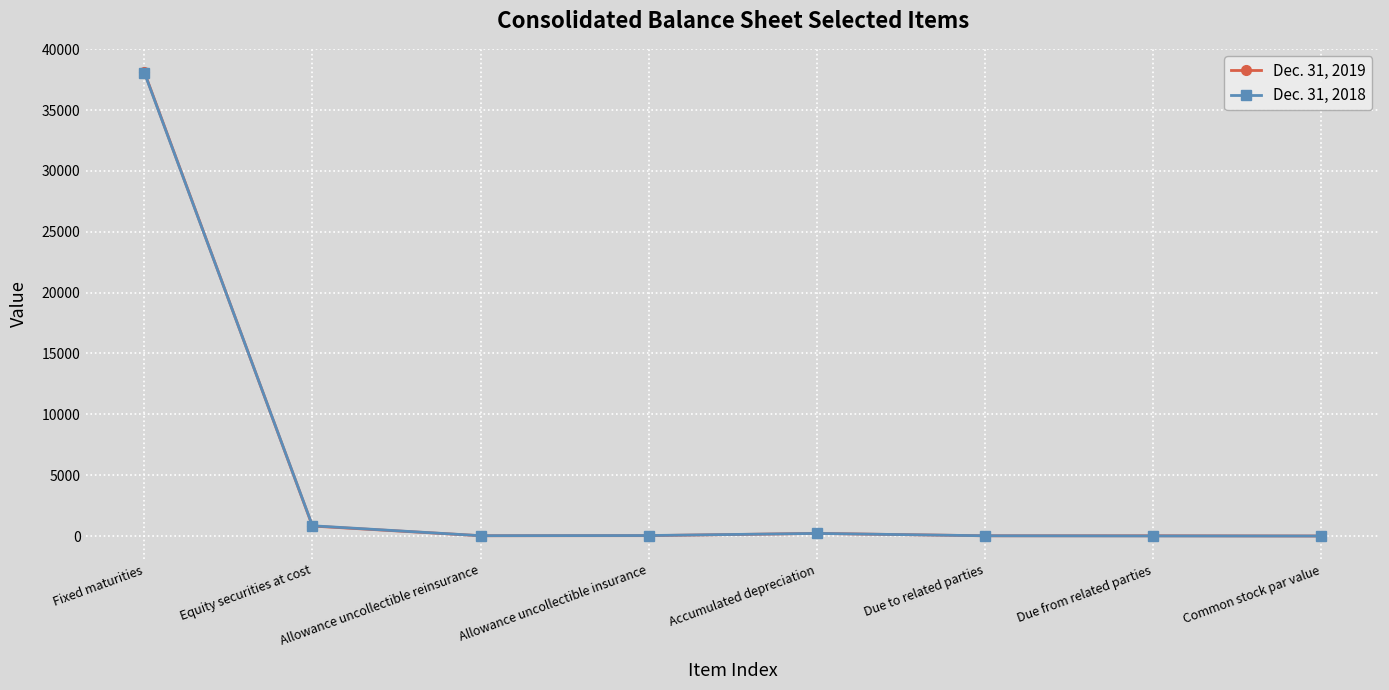

Rank the series by their average value, from lowest to highest.

Dec. 31, 2018, Dec. 31, 2019